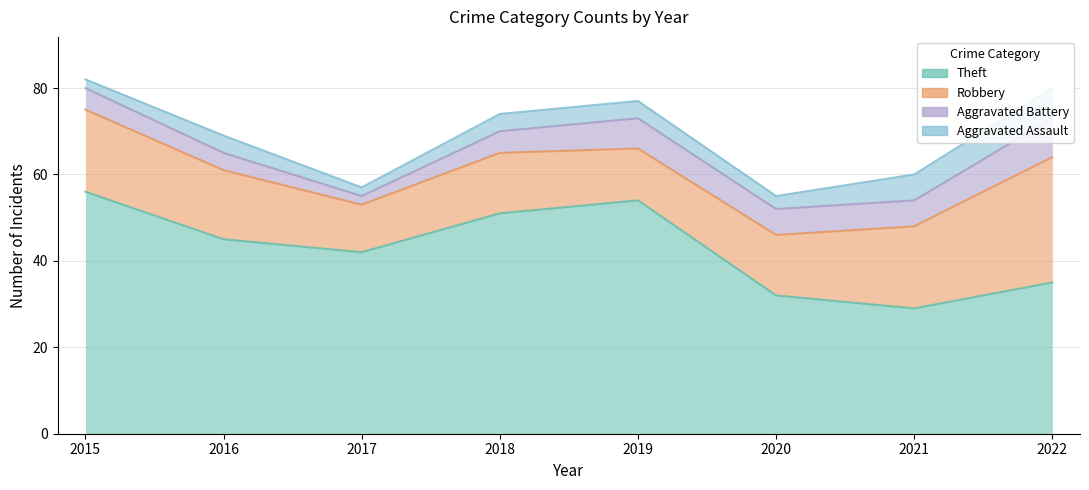

What is the value of the Aggravated Assault point at the 1st from the left?

2